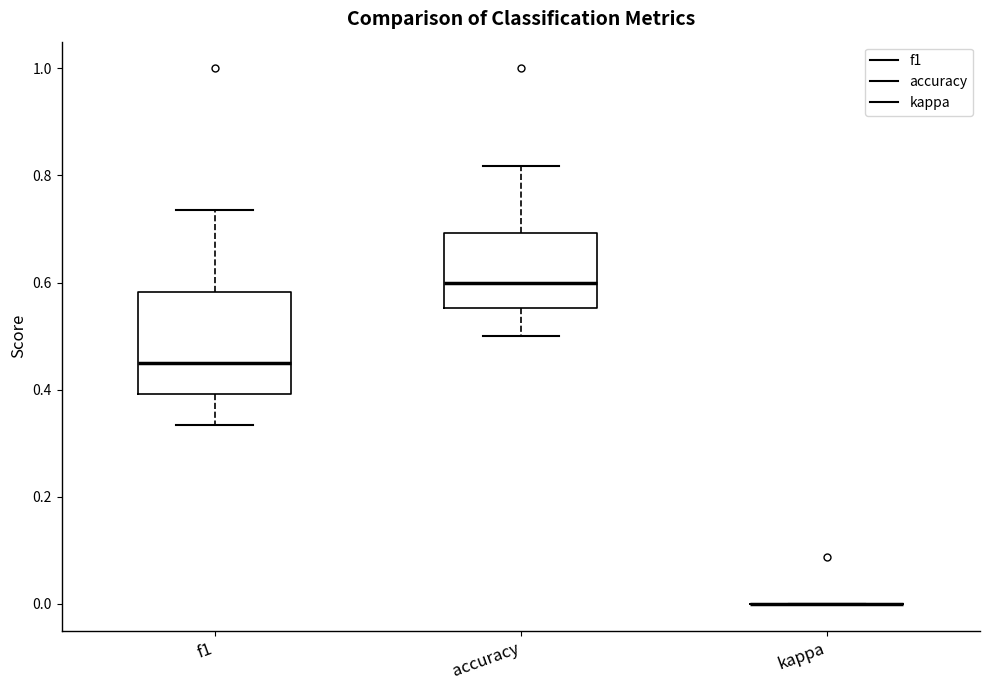

Reading left to right, transcribe this box plot: for each box, give where its median line is, the range the box spans, and where its two whiskers end, as read against the y-axis. The values are not printed on the chart, so give them approximately, as read against the axis.

f1: median 0.46, box 0.40 to 0.58, whiskers 0.34 to 0.74
accuracy: median 0.60, box 0.56 to 0.70, whiskers 0.50 to 0.82
kappa: box collapsed to a line at 0.00, whiskers 0.00 to 0.00